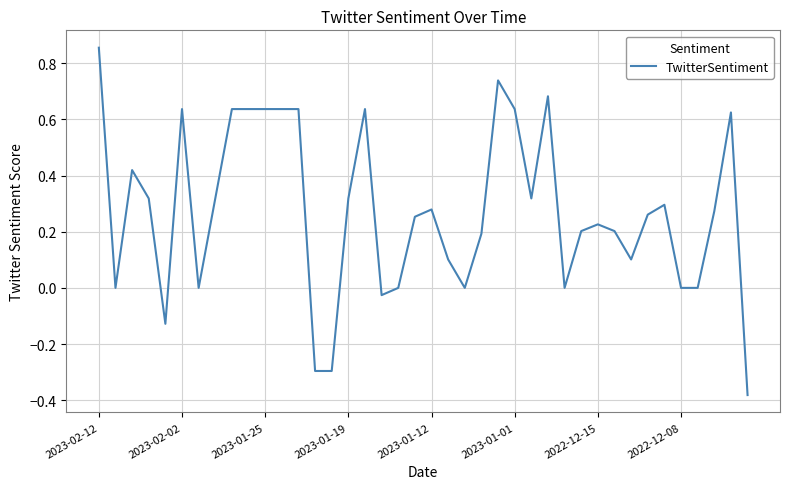

What is the difference between the maximum and minimum values?

1.2